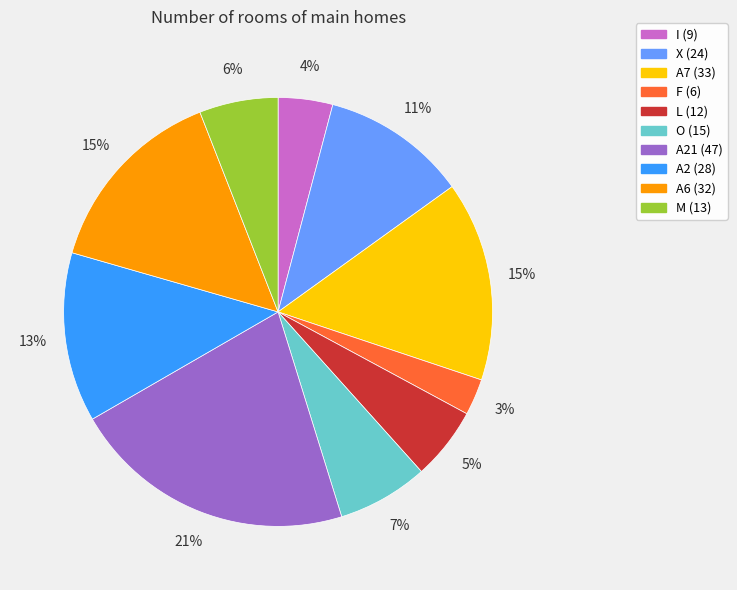

To the nearest percent, what is the average slice percentage?

10%